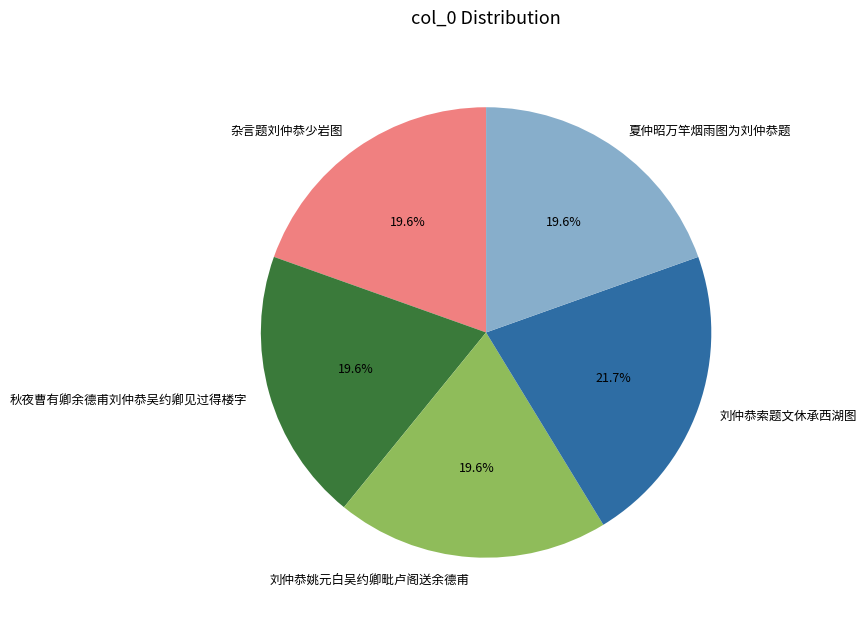

Is it true that 刘仲恭索题文休承西湖图 is 31% of the pie?

False